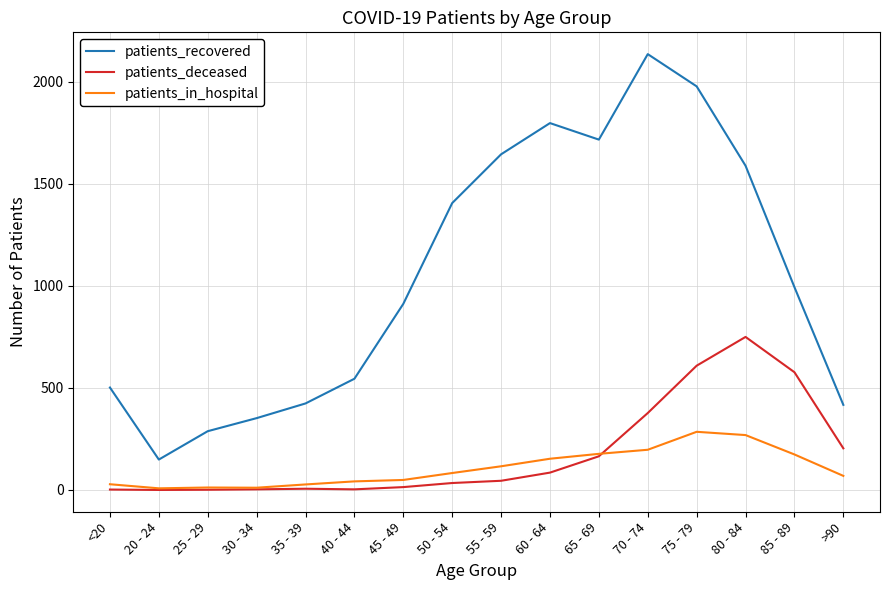

At how many categories does at least one series exceed 1379?

7